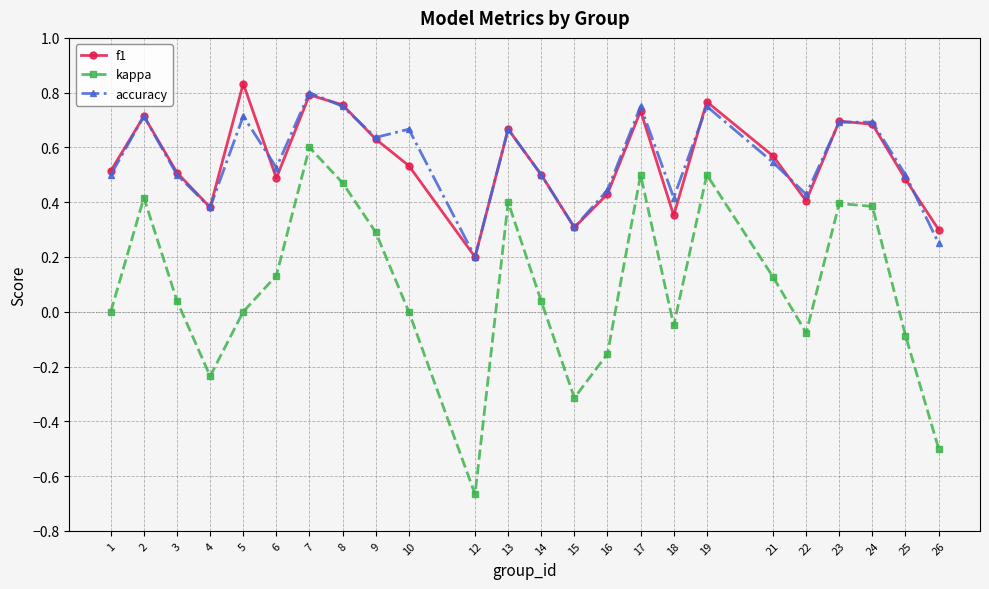

In f1, how many points are lower than both neighbors (excluding endpoints)?

6